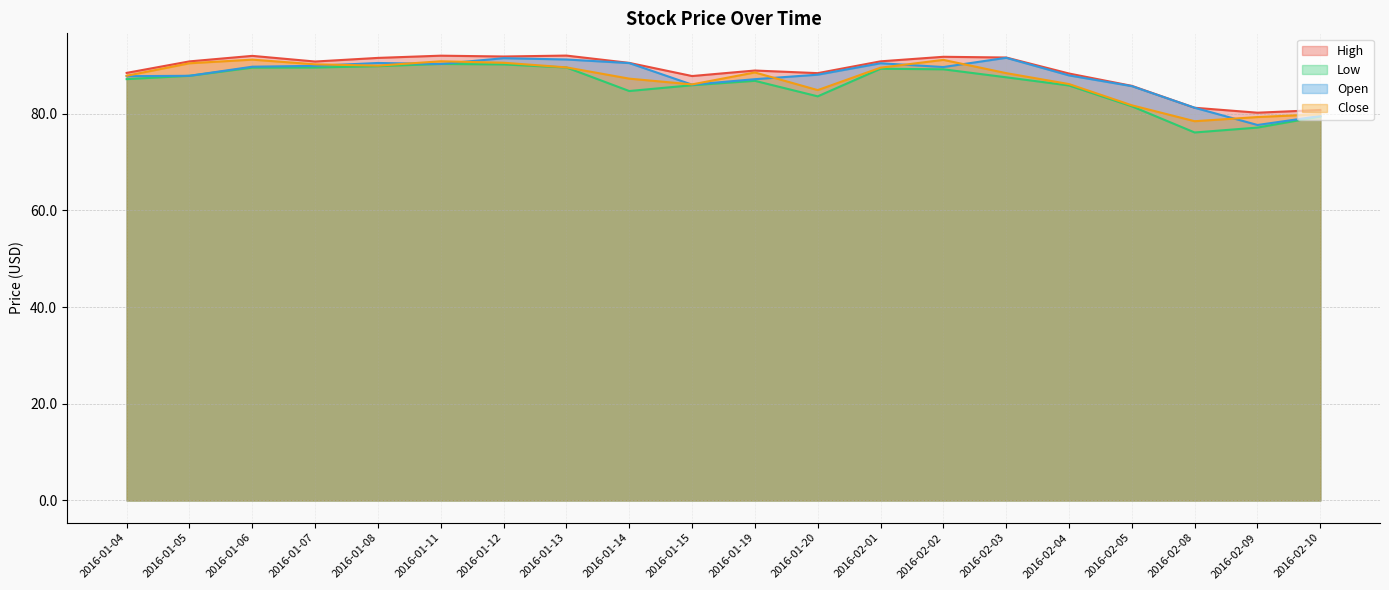

The value of Close at 2016-02-01 is 135.7. True or false?

False